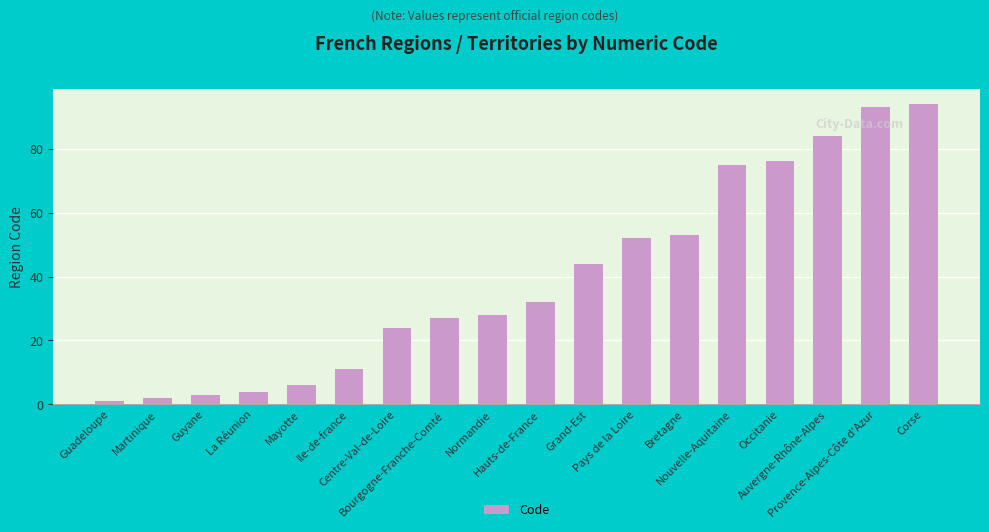

What is the smallest value displayed?

1